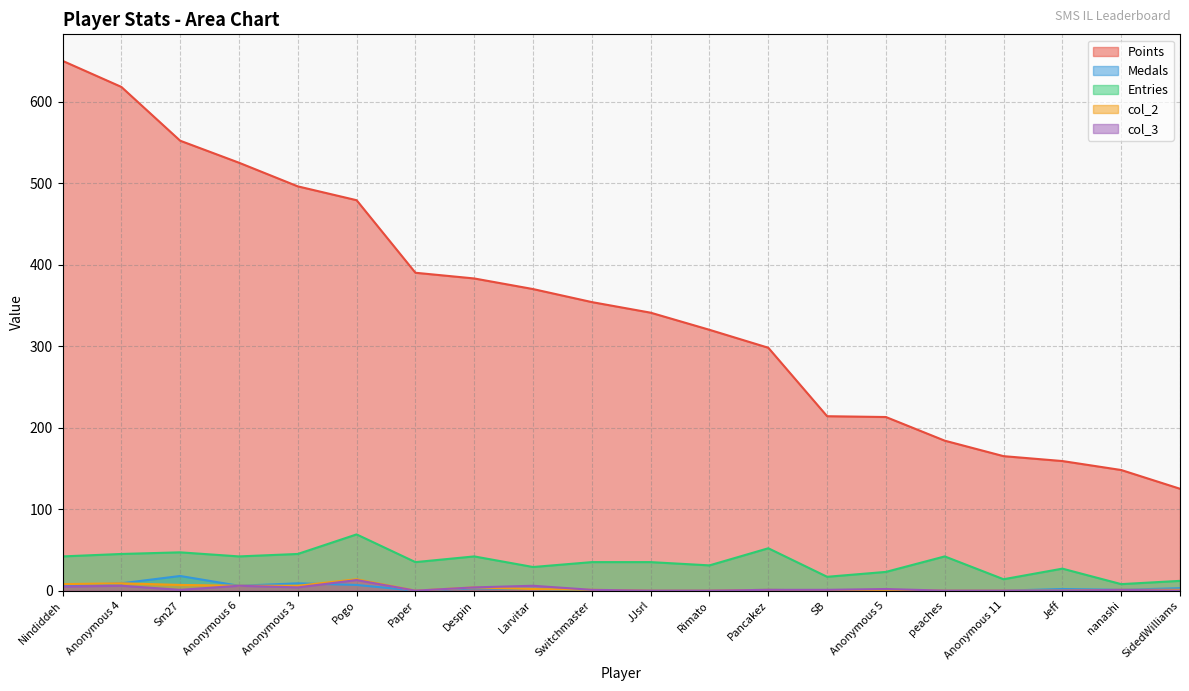

Rank the series by their maximum value, from highest to lowest.

Points, Entries, Medals, col_2, col_3